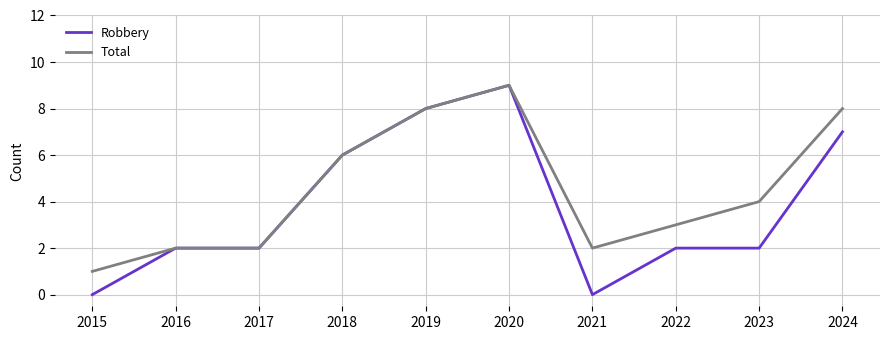

Which category has the highest value in the Total series?

2020